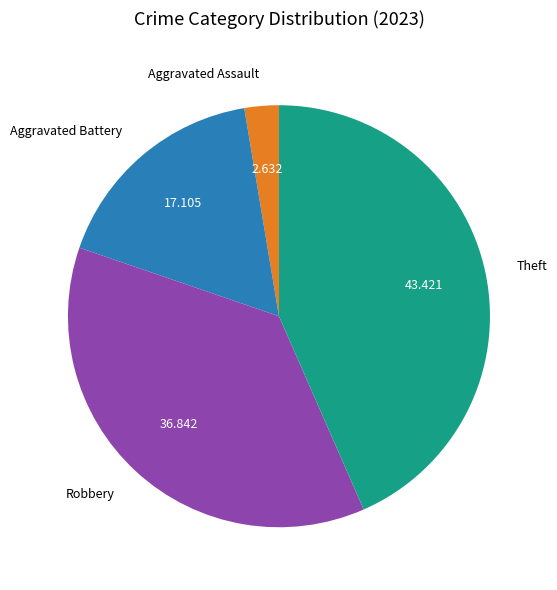

Does Aggravated Assault account for over 50% of the chart?

No